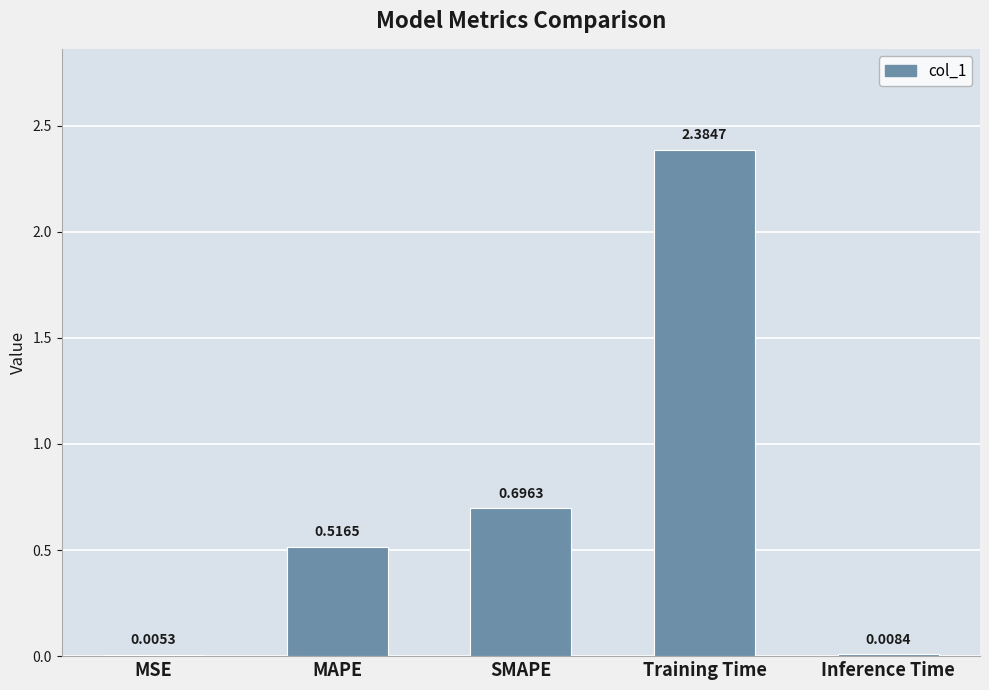

Between Training Time and SMAPE, which is larger?

Training Time